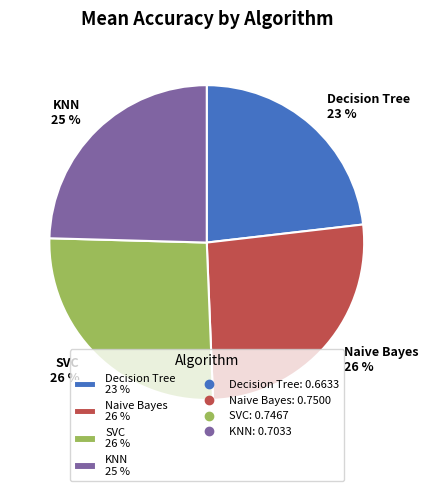

To the nearest percent, what is the difference between the largest and smallest slice percentages?

3%